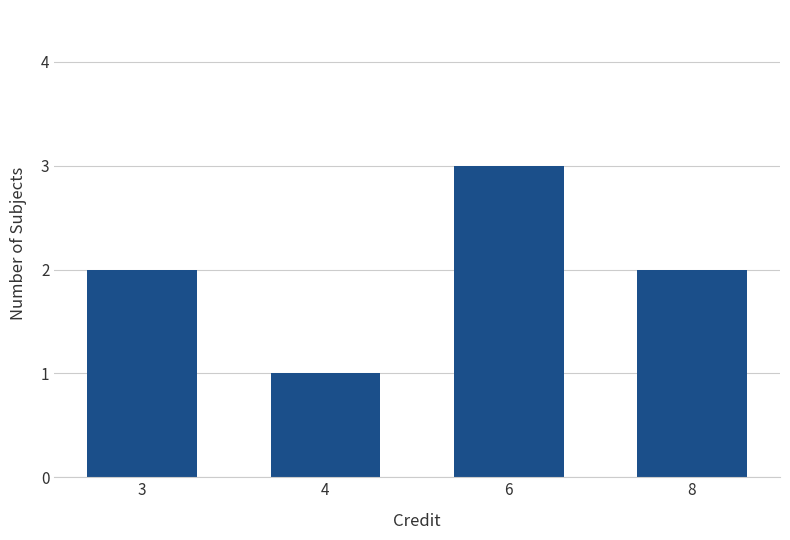

What is the maximum value shown in the chart?

3